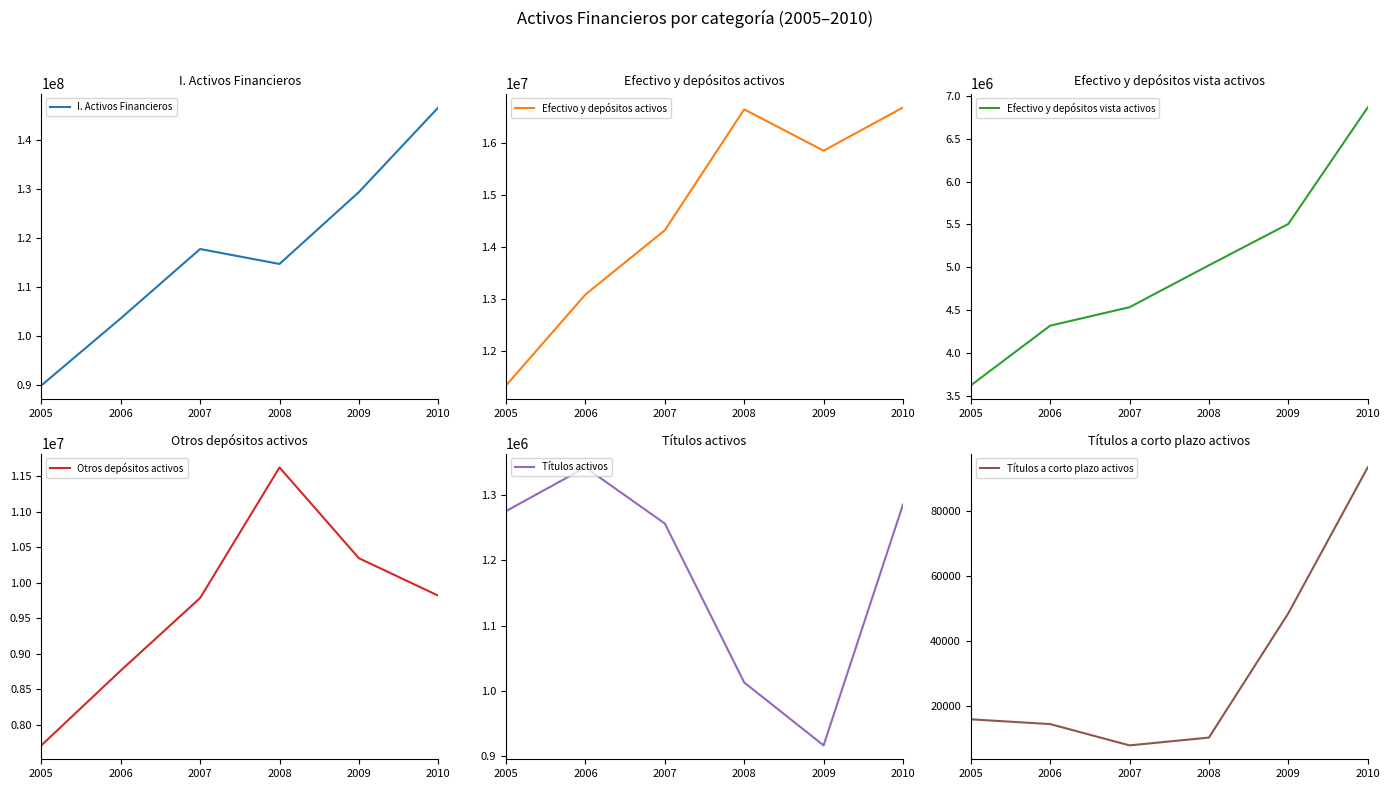

What is the maximum value shown in the chart?

146652046